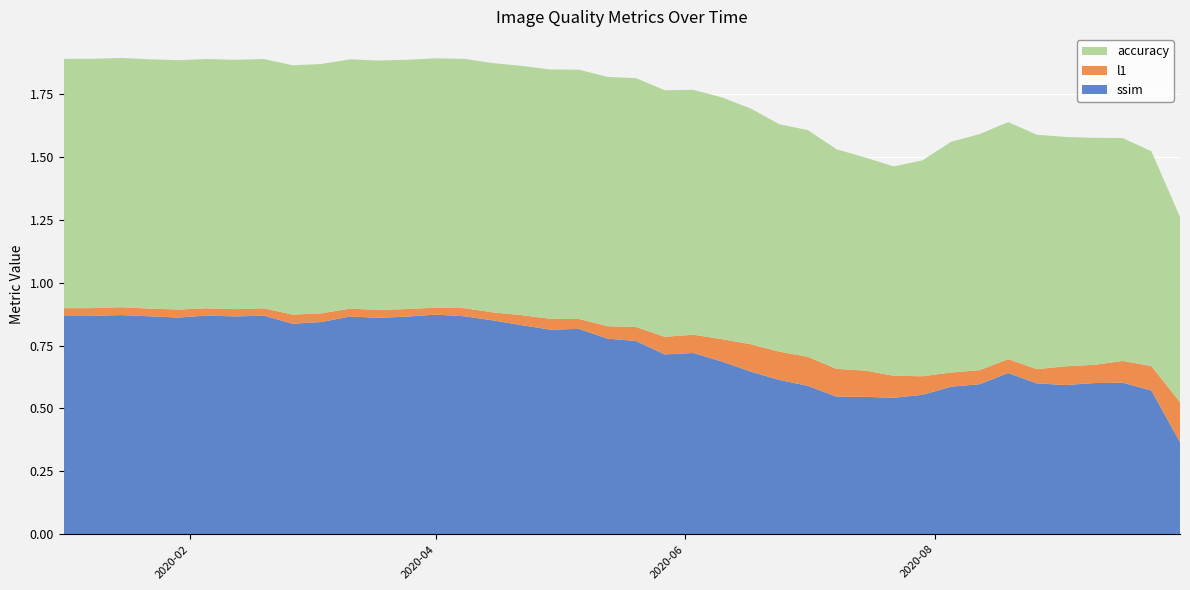

Reading left to right, what are all the values shown in this chart?

ssim: 2020-01-01=0.9	2020-01-08=0.9	2020-01-15=0.9	2020-01-22=0.9	2020-01-29=0.9	2020-02-05=0.9	2020-02-12=0.9	2020-02-19=0.9	2020-02-26=0.8	2020-03-04=0.8	2020-03-11=0.9	2020-03-18=0.9	2020-03-25=0.9	2020-04-01=0.9	2020-04-08=0.9	2020-04-15=0.8	2020-04-22=0.8	2020-04-29=0.8	2020-05-06=0.8	2020-05-13=0.8	2020-05-20=0.8	2020-05-27=0.7	2020-06-03=0.7	2020-06-10=0.7	2020-06-17=0.6	2020-06-24=0.6	2020-07-01=0.6	2020-07-08=0.5	2020-07-15=0.5	2020-07-22=0.5	2020-07-29=0.6	2020-08-05=0.6	2020-08-12=0.6	2020-08-19=0.6	2020-08-26=0.6	2020-09-02=0.6	2020-09-09=0.6	2020-09-16=0.6	2020-09-23=0.6	2020-09-30=0.4
l1: 2020-01-01=0.0	2020-01-08=0.0	2020-01-15=0.0	2020-01-22=0.0	2020-01-29=0.0	2020-02-05=0.0	2020-02-12=0.0	2020-02-19=0.0	2020-02-26=0.0	2020-03-04=0.0	2020-03-11=0.0	2020-03-18=0.0	2020-03-25=0.0	2020-04-01=0.0	2020-04-08=0.0	2020-04-15=0.0	2020-04-22=0.0	2020-04-29=0.0	2020-05-06=0.0	2020-05-13=0.0	2020-05-20=0.1	2020-05-27=0.1	2020-06-03=0.1	2020-06-10=0.1	2020-06-17=0.1	2020-06-24=0.1	2020-07-01=0.1	2020-07-08=0.1	2020-07-15=0.1	2020-07-22=0.1	2020-07-29=0.1	2020-08-05=0.1	2020-08-12=0.1	2020-08-19=0.1	2020-08-26=0.1	2020-09-02=0.1	2020-09-09=0.1	2020-09-16=0.1	2020-09-23=0.1	2020-09-30=0.2
accuracy: 2020-01-01=1.0	2020-01-08=1.0	2020-01-15=1.0	2020-01-22=1.0	2020-01-29=1.0	2020-02-05=1.0	2020-02-12=1.0	2020-02-19=1.0	2020-02-26=1.0	2020-03-04=1.0	2020-03-11=1.0	2020-03-18=1.0	2020-03-25=1.0	2020-04-01=1.0	2020-04-08=1.0	2020-04-15=1.0	2020-04-22=1.0	2020-04-29=1.0	2020-05-06=1.0	2020-05-13=1.0	2020-05-20=1.0	2020-05-27=1.0	2020-06-03=1.0	2020-06-10=1.0	2020-06-17=0.9	2020-06-24=0.9	2020-07-01=0.9	2020-07-08=0.9	2020-07-15=0.8	2020-07-22=0.8	2020-07-29=0.9	2020-08-05=0.9	2020-08-12=0.9	2020-08-19=0.9	2020-08-26=0.9	2020-09-02=0.9	2020-09-09=0.9	2020-09-16=0.9	2020-09-23=0.9	2020-09-30=0.7